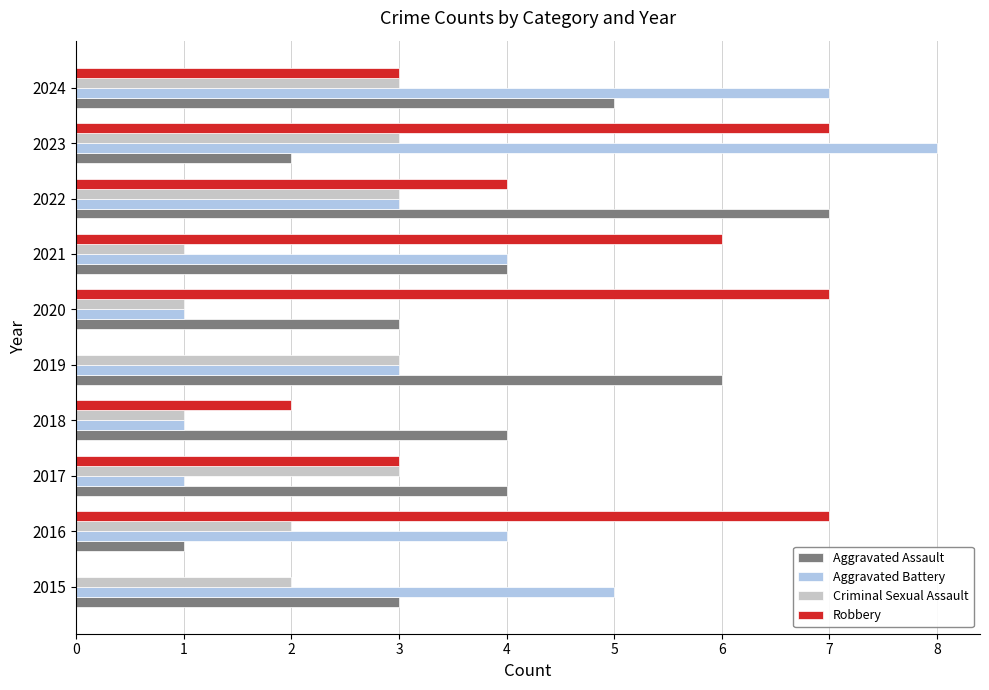

How many distinct data groups are displayed?

4